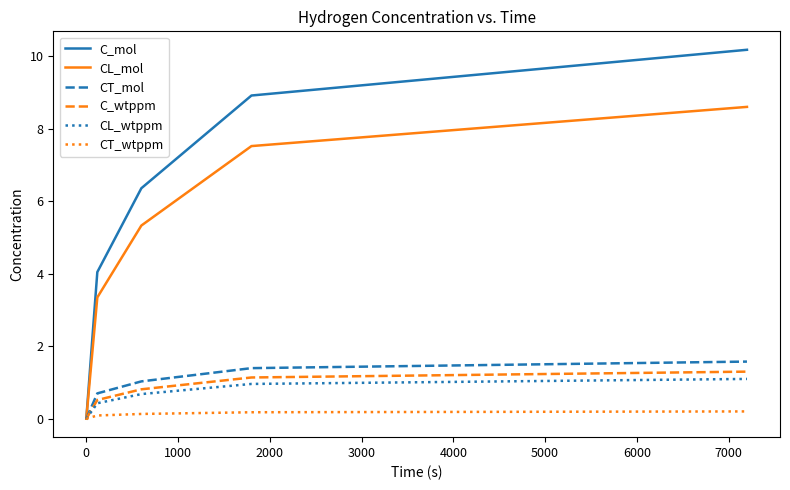

What is the maximum value for CT_mol?

1.6